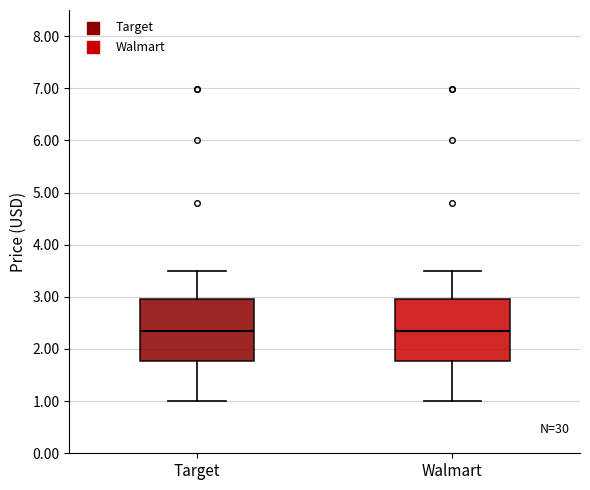

Reading left to right, transcribe this box plot: for each box, give where its median line is, the range the box spans, and where its two whiskers end, as read against the y-axis. The values are not printed on the chart, so give them approximately, as read against the axis.

Target: median 2.3, box 1.8 to 3.0, whiskers 1.0 to 3.5
Walmart: median 2.3, box 1.8 to 3.0, whiskers 1.0 to 3.5